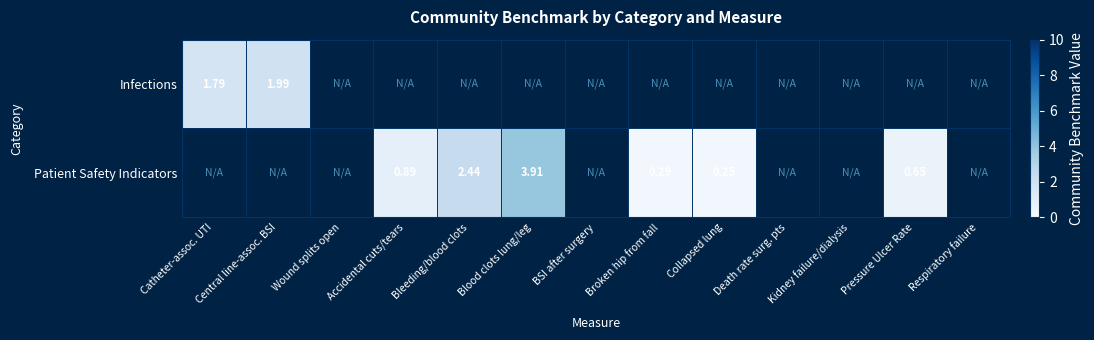

Is the value of Infections at Death rate surg. pts greater than the value of Patient Safety Indicators at Accidental cuts/tears?

No